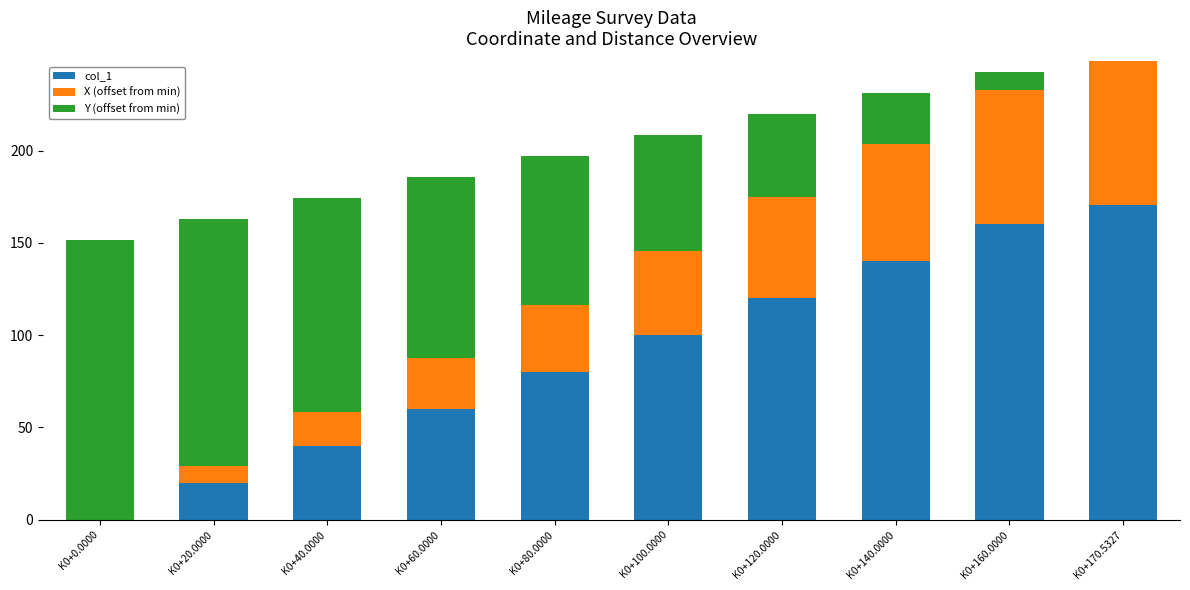

The col_1 series shows 82.2 at K0+120.0000. True or false?

False